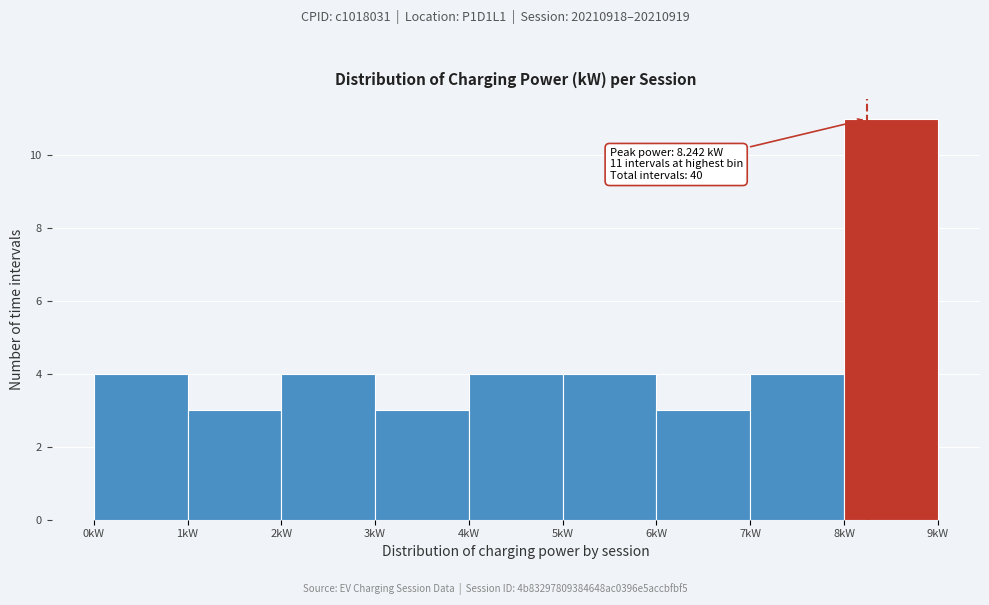

Which range on the x-axis has the tallest bar?

8 to 9